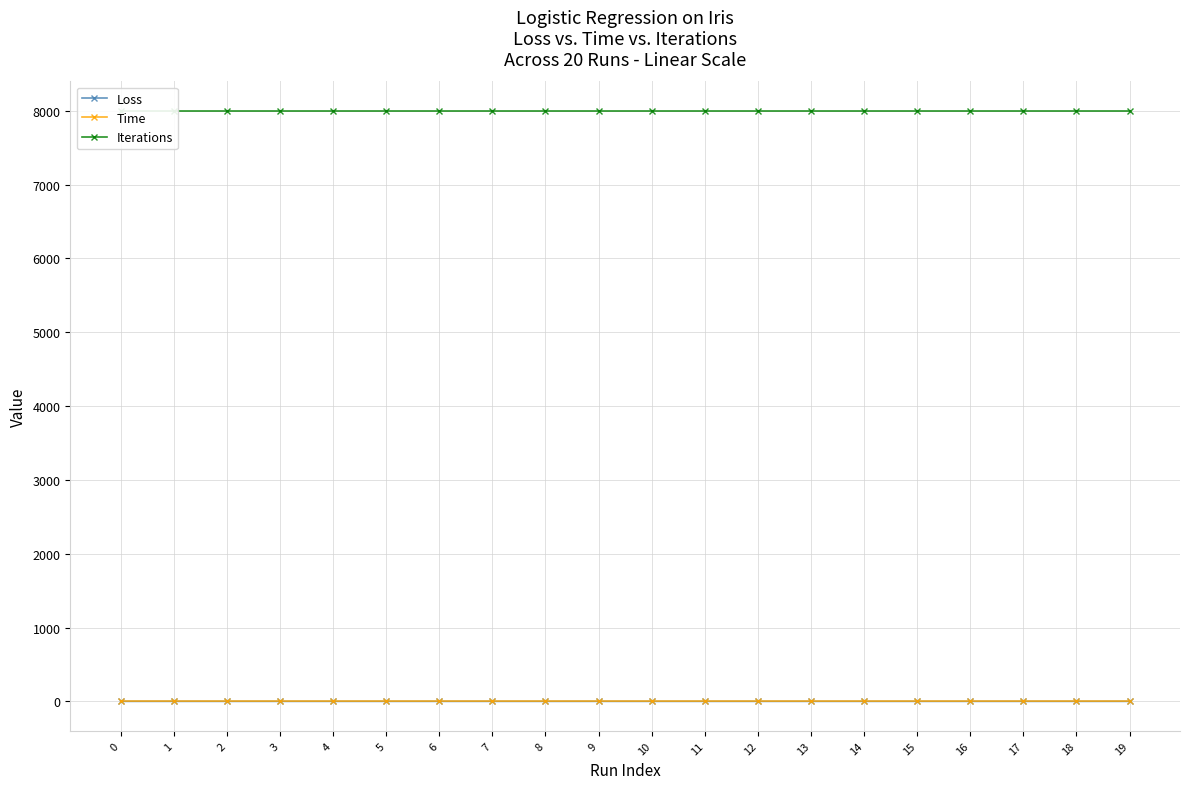

Rank the series at 9 from lowest to highest value.

Loss, Time, Iterations